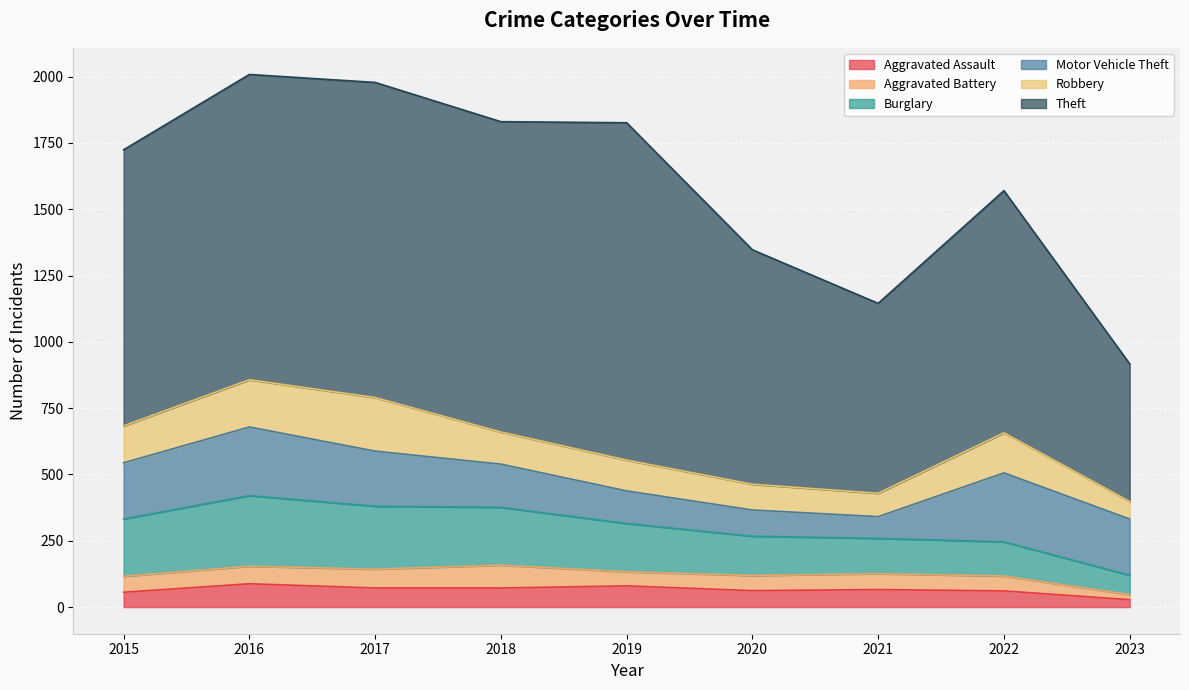

What is the difference between the maximum and second lowest values in the Aggravated Assault series?

32